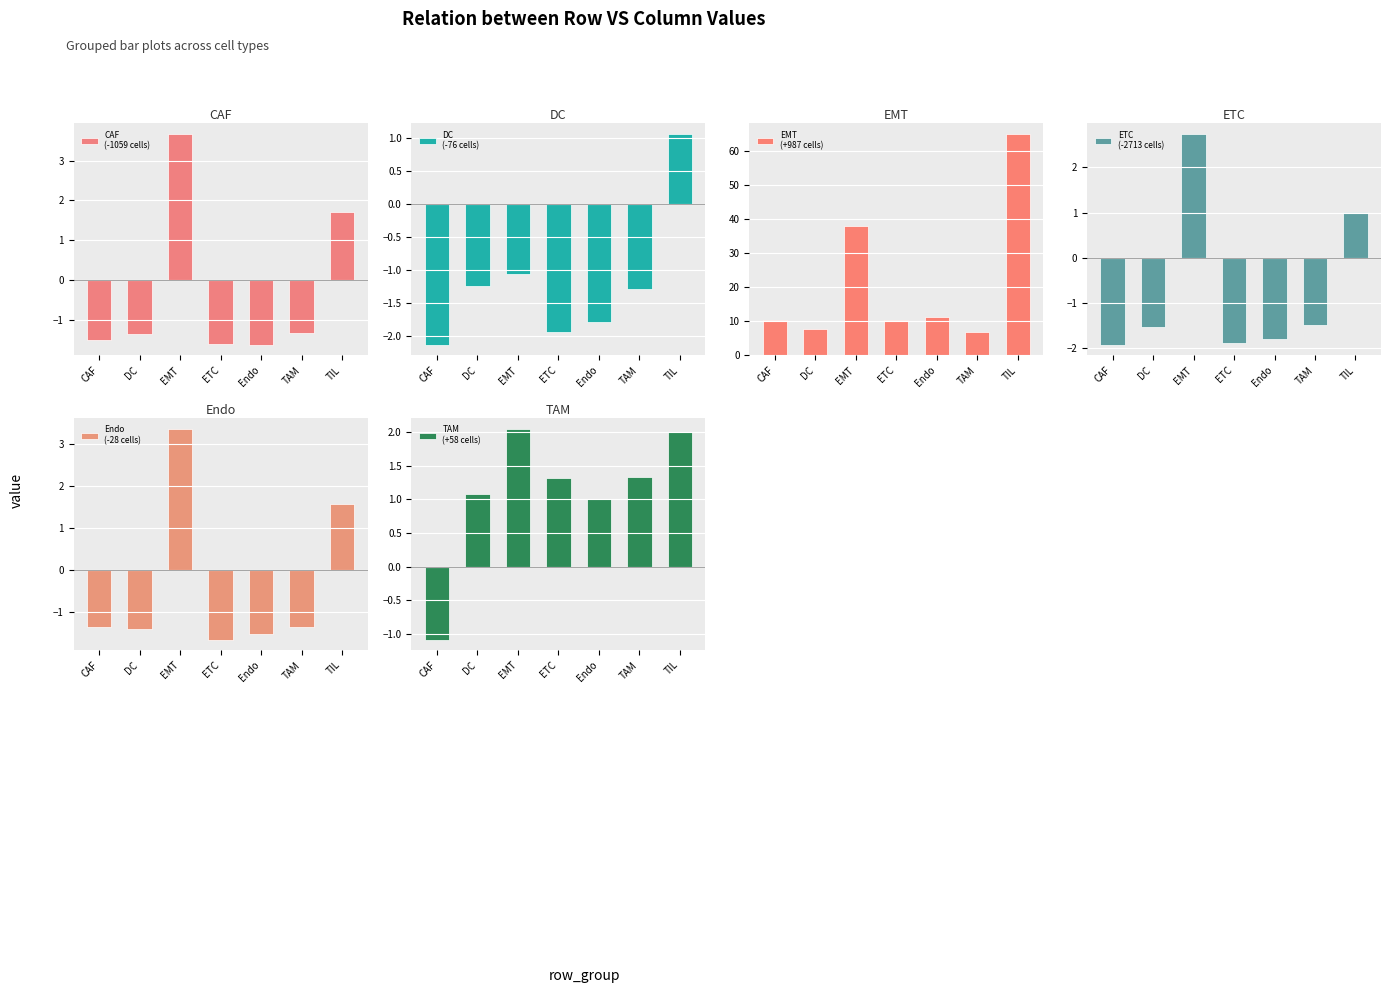

Is it true that Endo
(-28 cells) equals -2.9 at ETC?

False